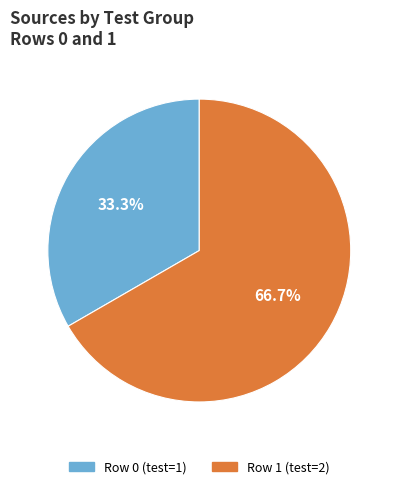

How many slices are in this pie chart?

2